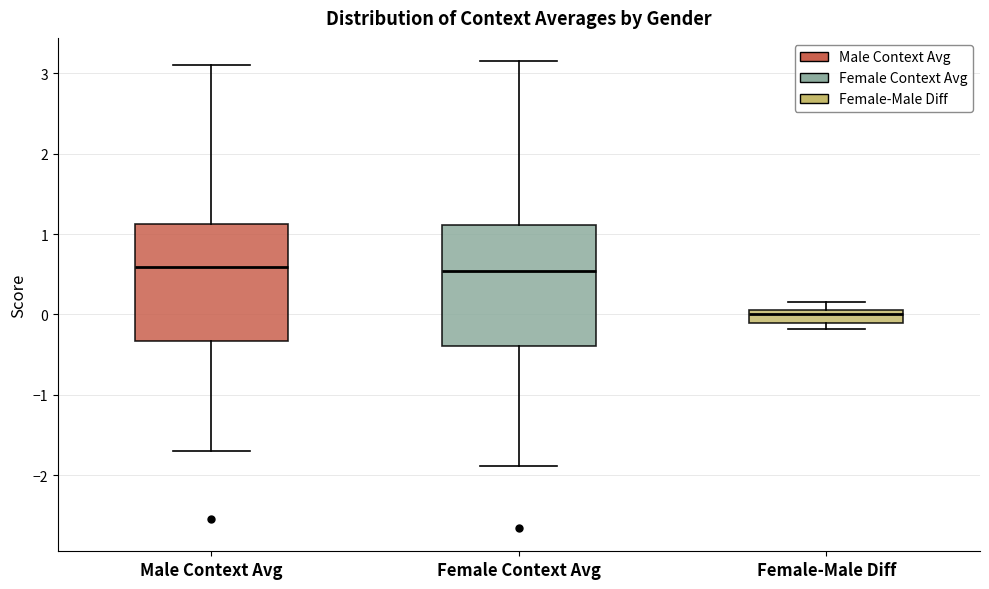

Where does the median line of the box for Female-Male Diff sit on the y-axis? The values are not printed on the chart, so give them approximately, as read against the axis.

0.0